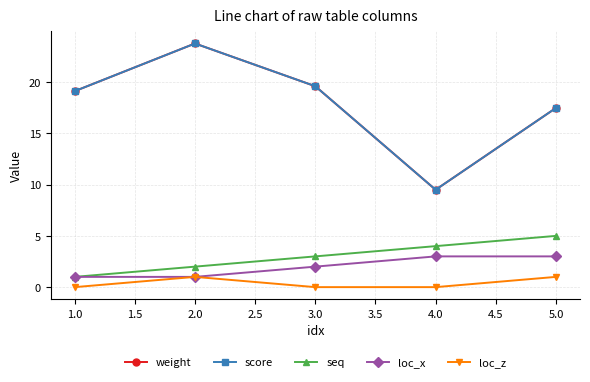

Which series has the largest range (max minus min)?

weight